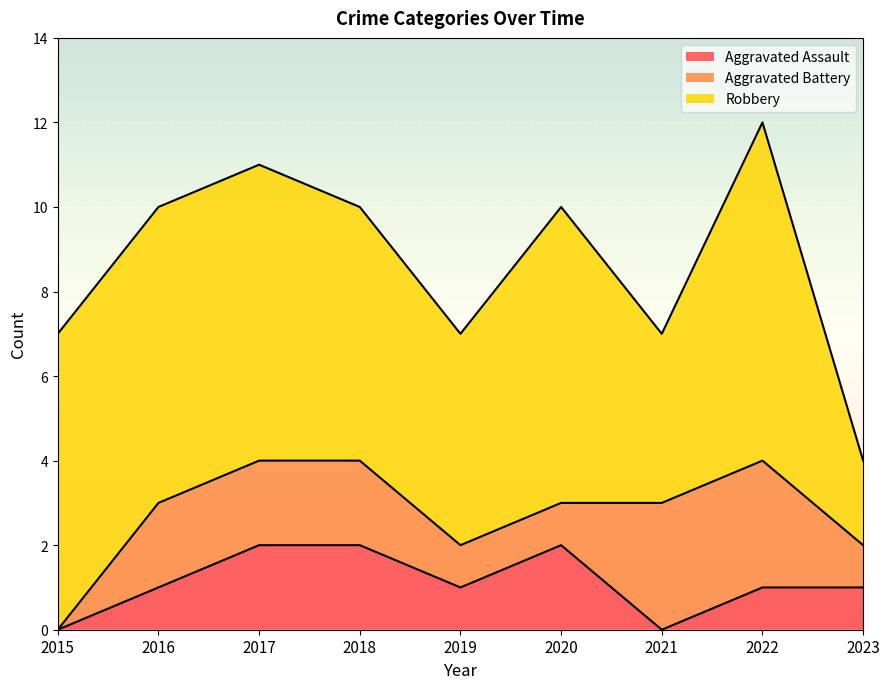

What is the sum of all Aggravated Battery values?

15